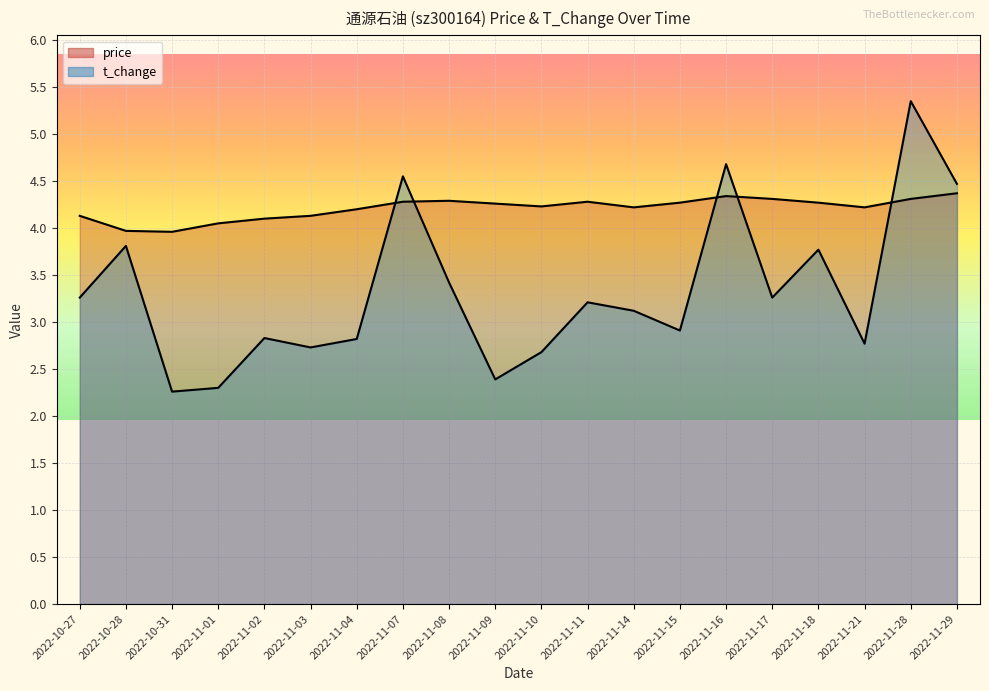

How many values in the price series exceed 4?

18